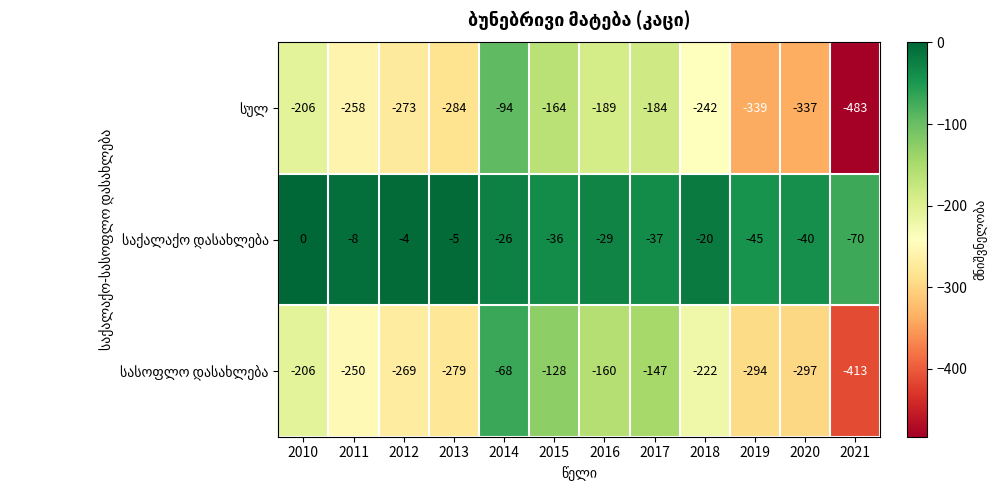

What is the spread (max minus min) of values at 2018?

222